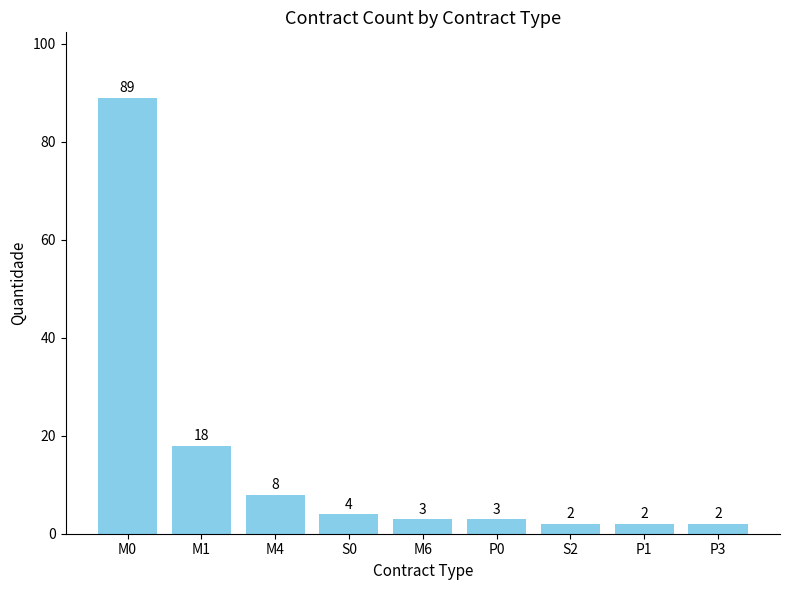

Reading left to right, extract all data points from this chart.

89	18	8	4	3	3	2	2	2